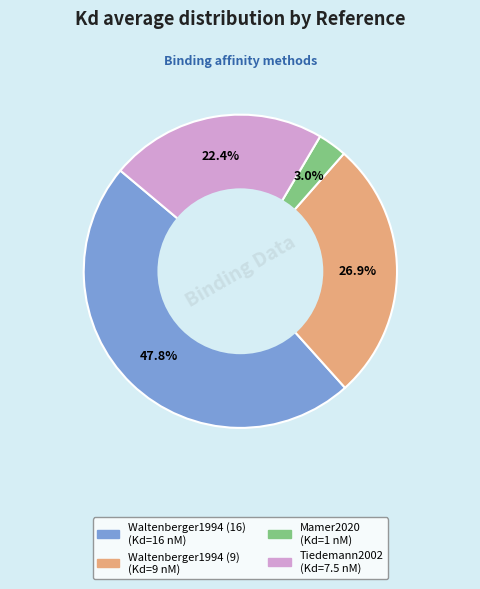

Rank the categories by value from lowest to highest.

Mamer2020, Tiedemann2002, Waltenberger1994 (9), Waltenberger1994 (16)